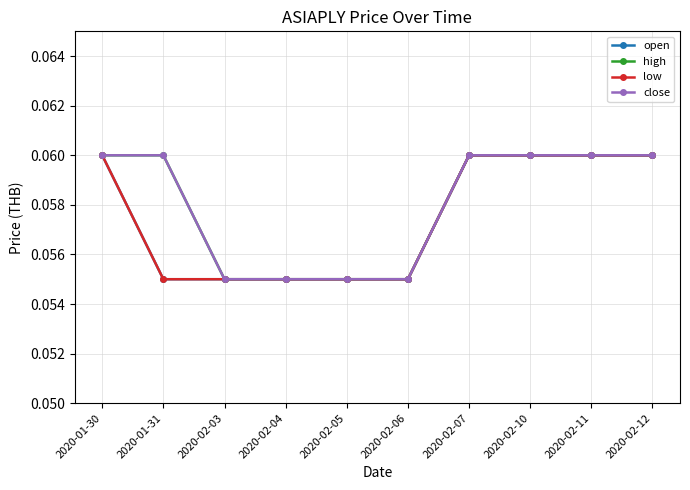

What position from the right is 2020-02-06?

5